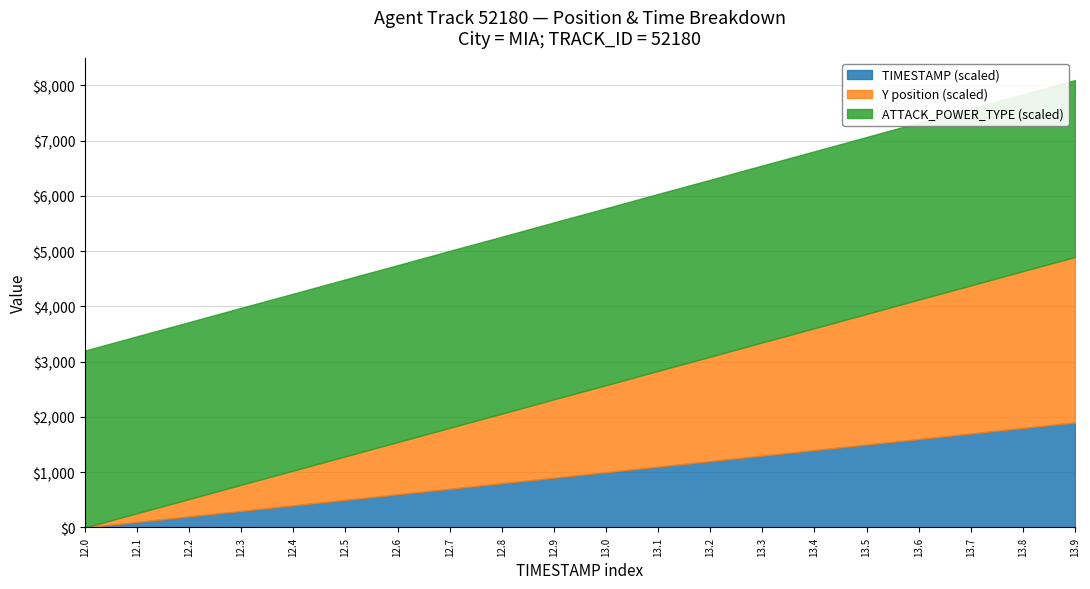

True or false: TIMESTAMP and ATTACK_POWER_TYPE cross at least once.

False